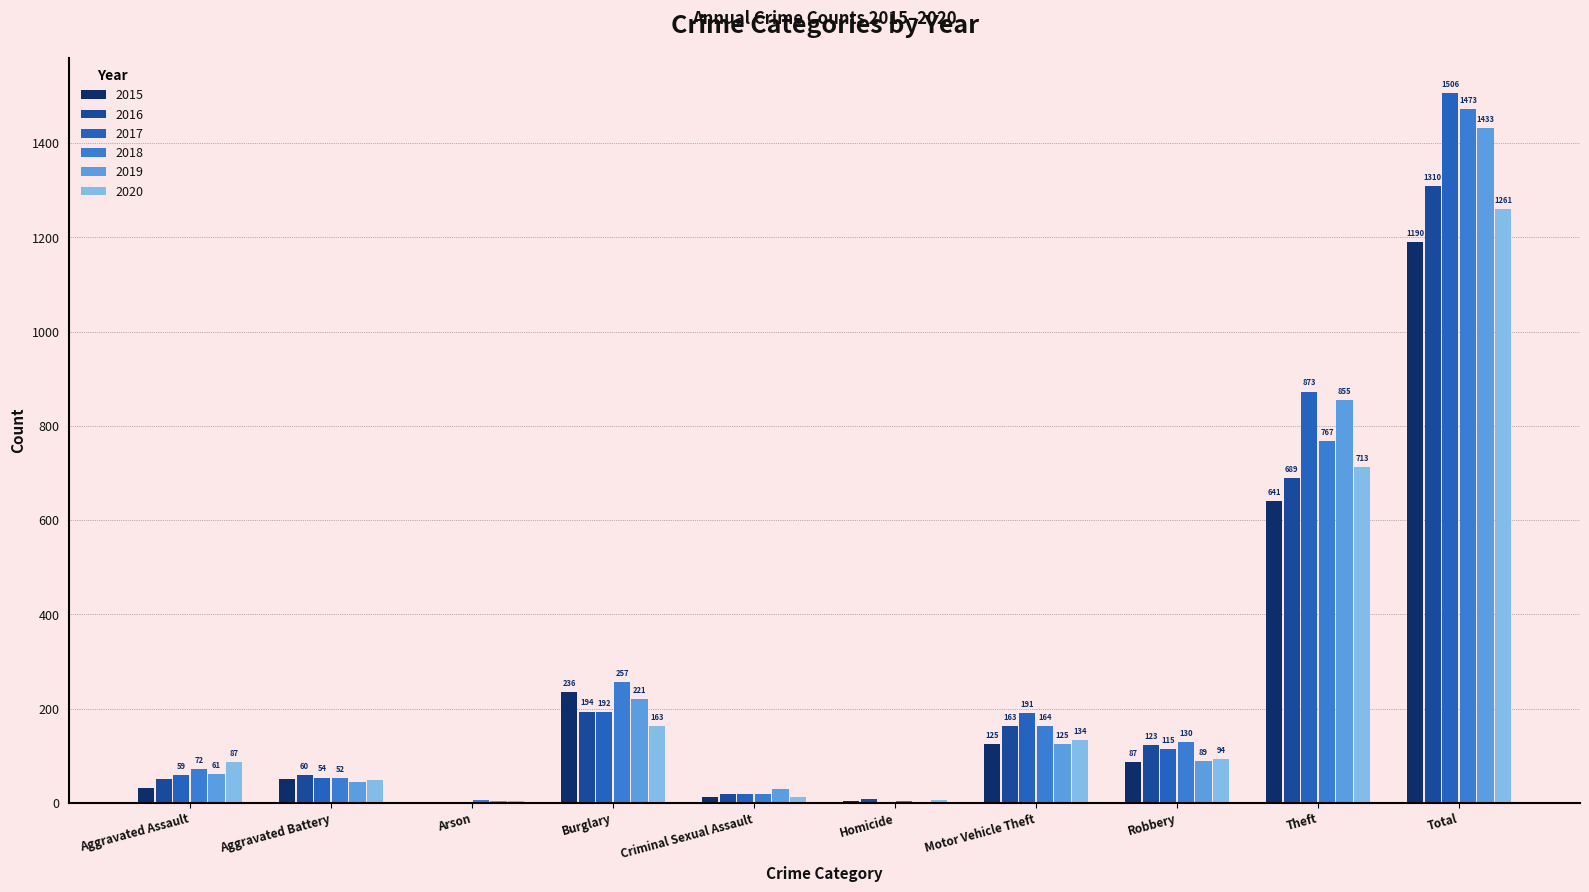

Is the value of 2015 at Aggravated Battery greater than the value of 2020 at Aggravated Assault?

No